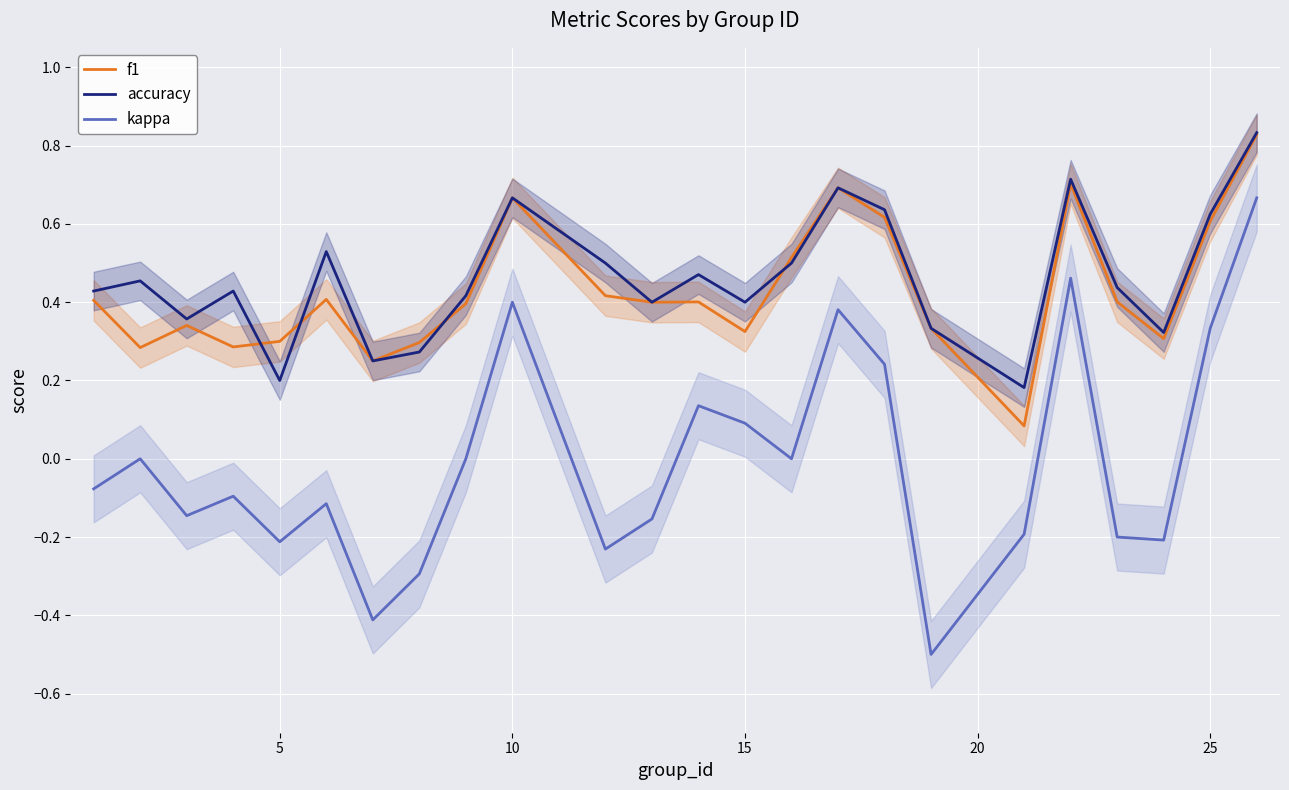

Count the number of categories in the chart.

24